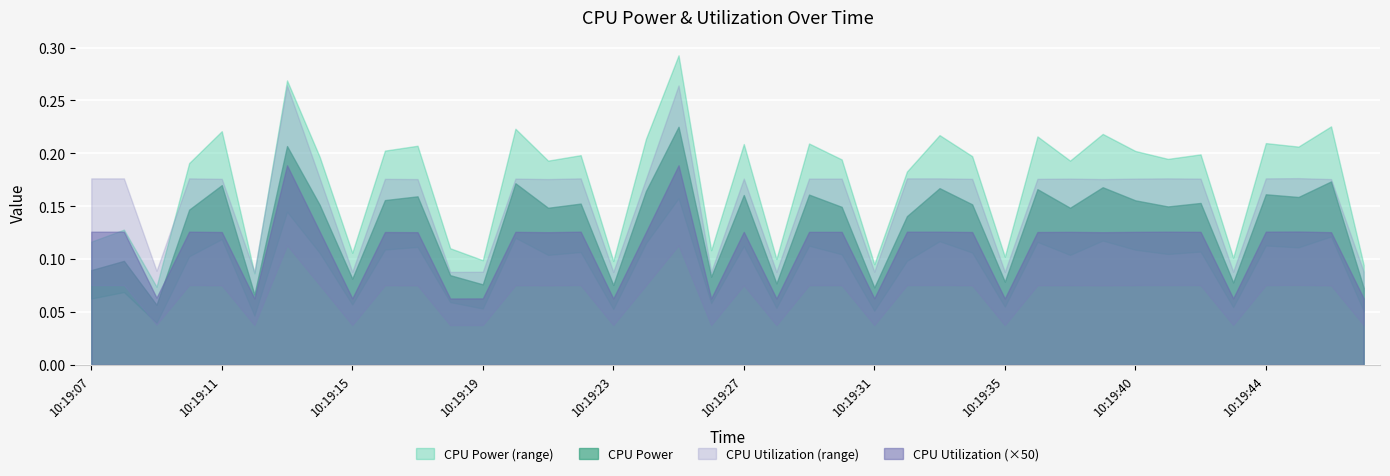

List the series in order of their overall mean, lowest first.

CPU Utilization, CPU Power